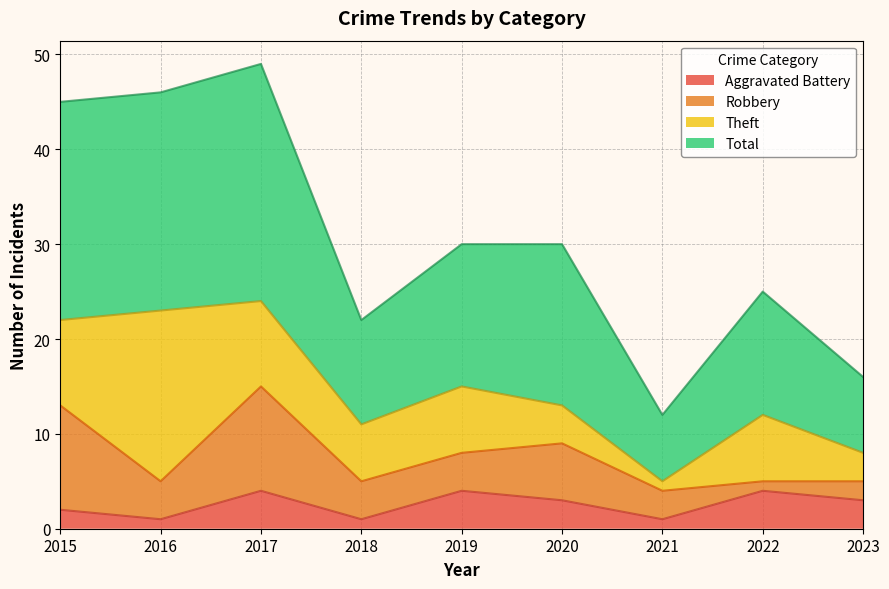

What is the maximum value for Aggravated Battery?

4